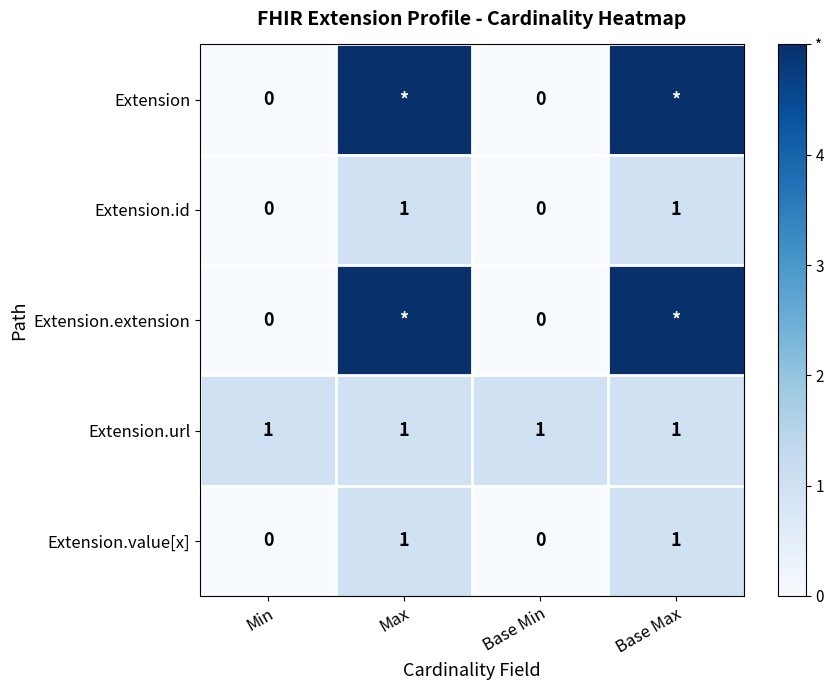

Count the Extension.value[x] values in the range 0 to 1.

4